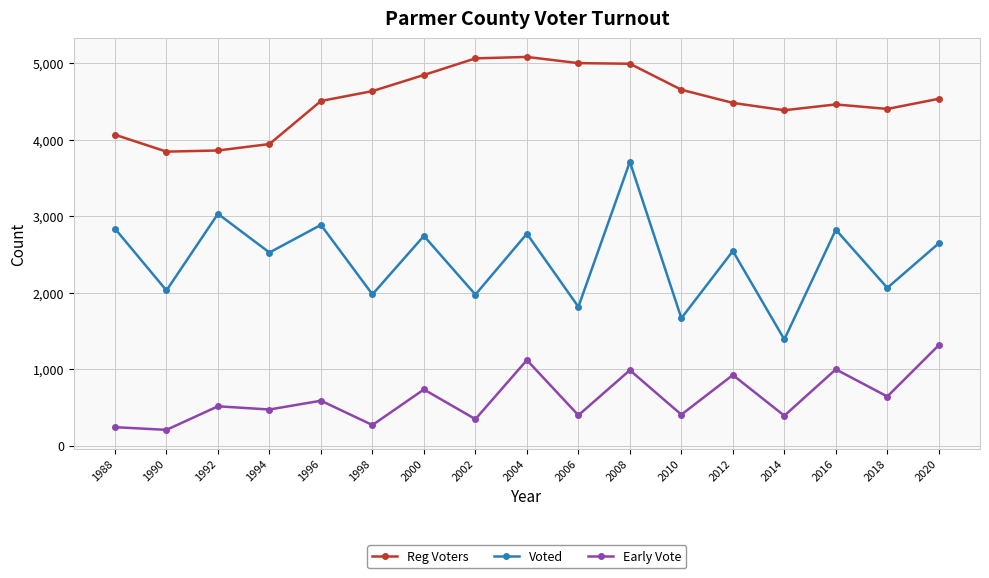

True or false: Early Vote and Reg Voters cross at least once.

False